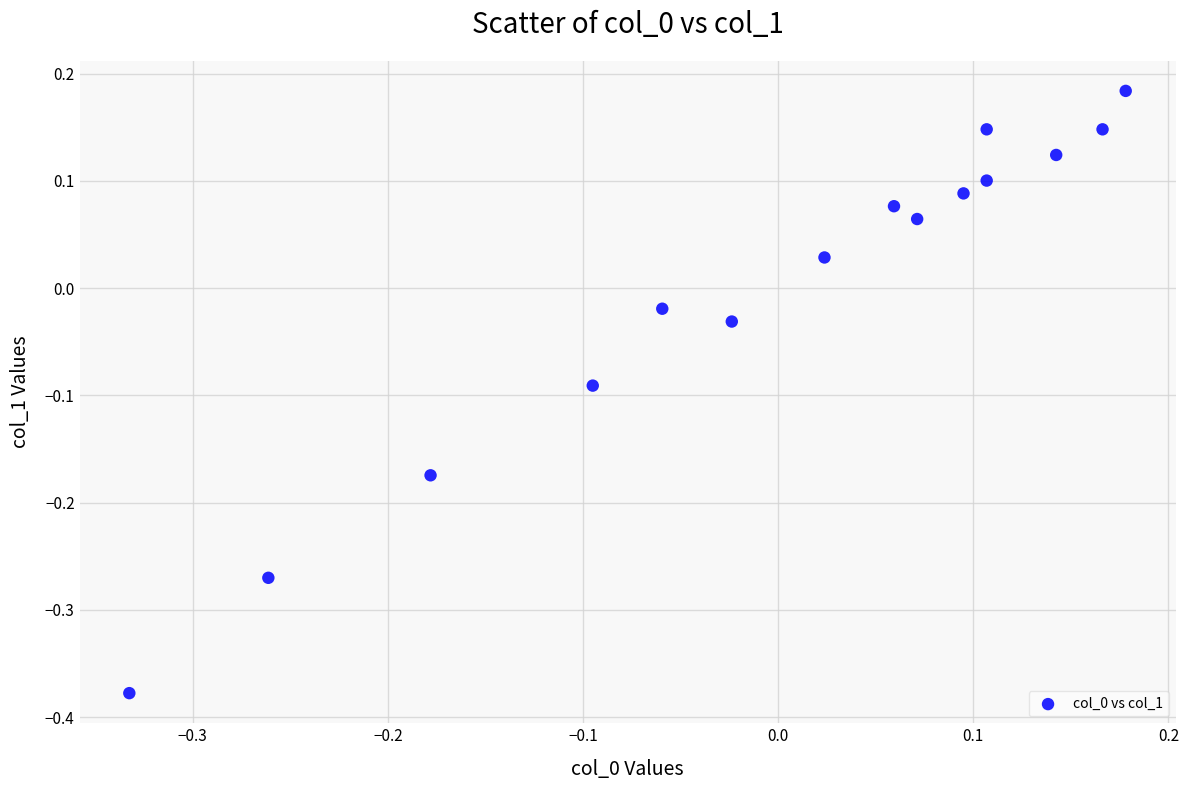

What is the range of Y values (max minus min)?

0.6